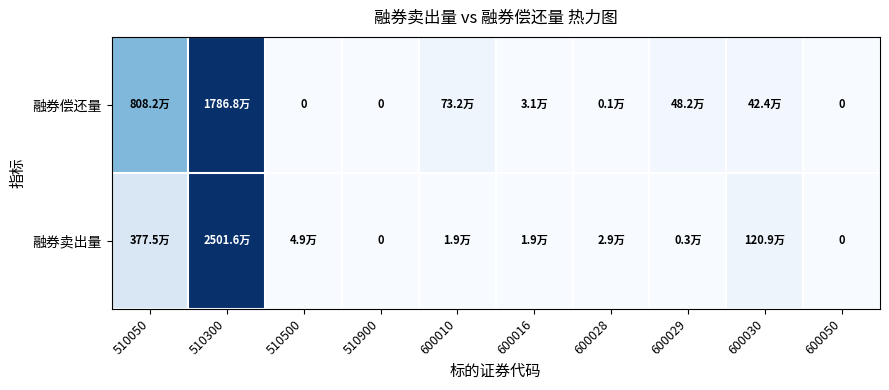

Which label corresponds to the largest value in the chart?

510300